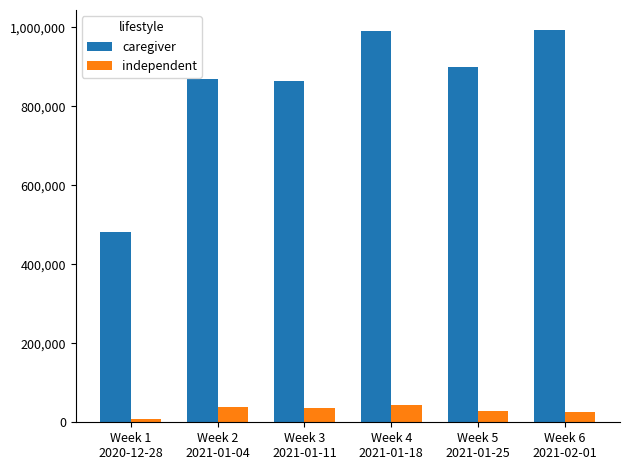

How many bars are there in total?

12